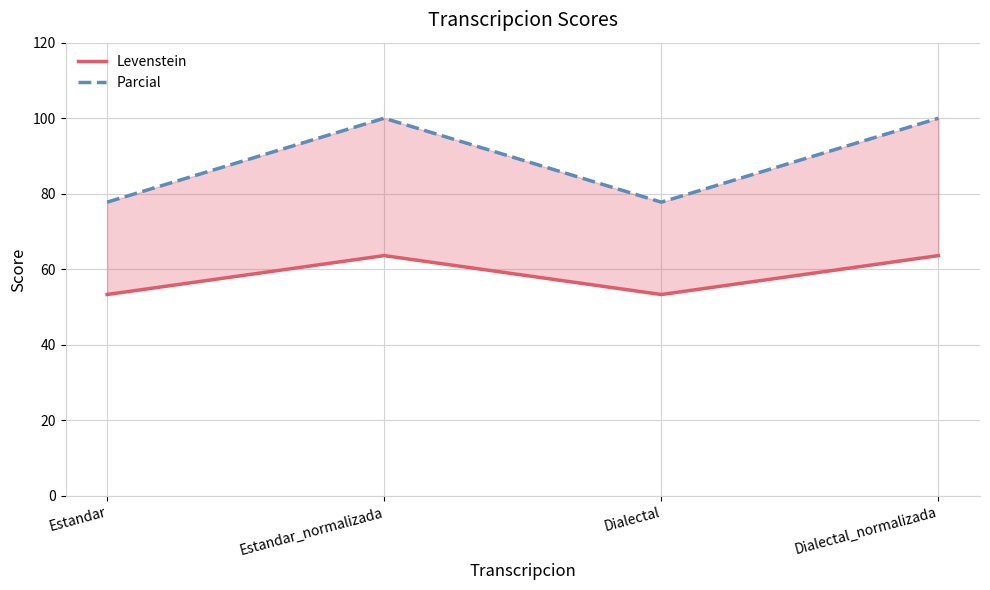

Reading right to left, transcribe all the data shown in this chart.

Levenstein: Dialectal_normalizada=63.6	Dialectal=53.3	Estandar_normalizada=63.6	Estandar=53.3
Parcial: Dialectal_normalizada=100.0	Dialectal=77.8	Estandar_normalizada=100.0	Estandar=77.8